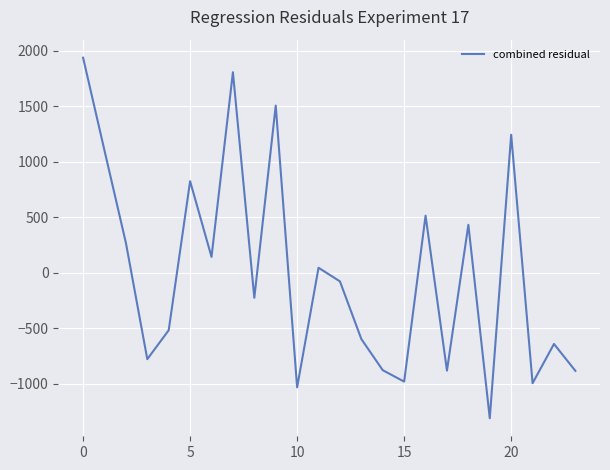

What is the difference between the maximum and minimum values?

3249.4